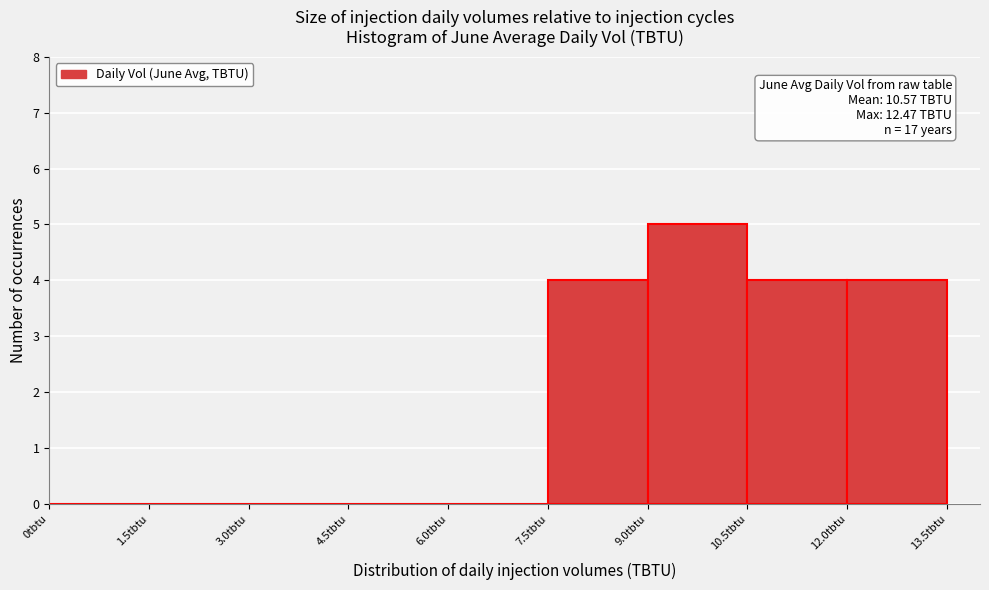

Over which range of the x-axis is the bar tallest?

9.0 to 10.5